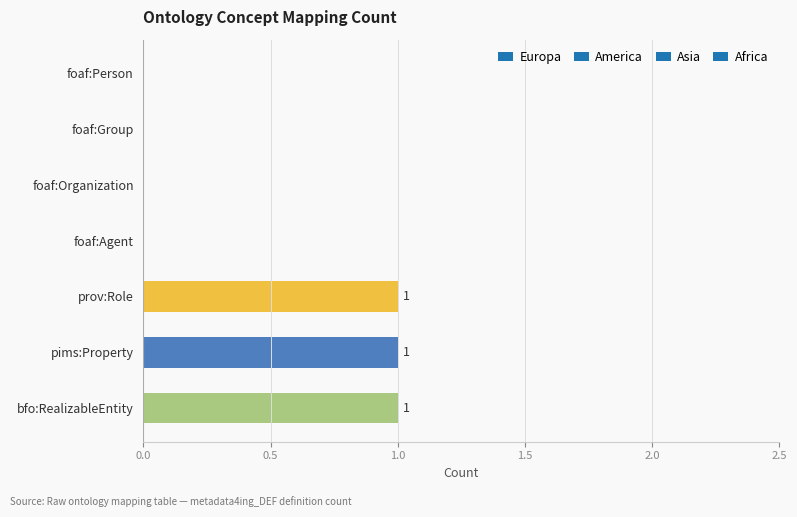

The value at prov:Role is 1. True or false?

True